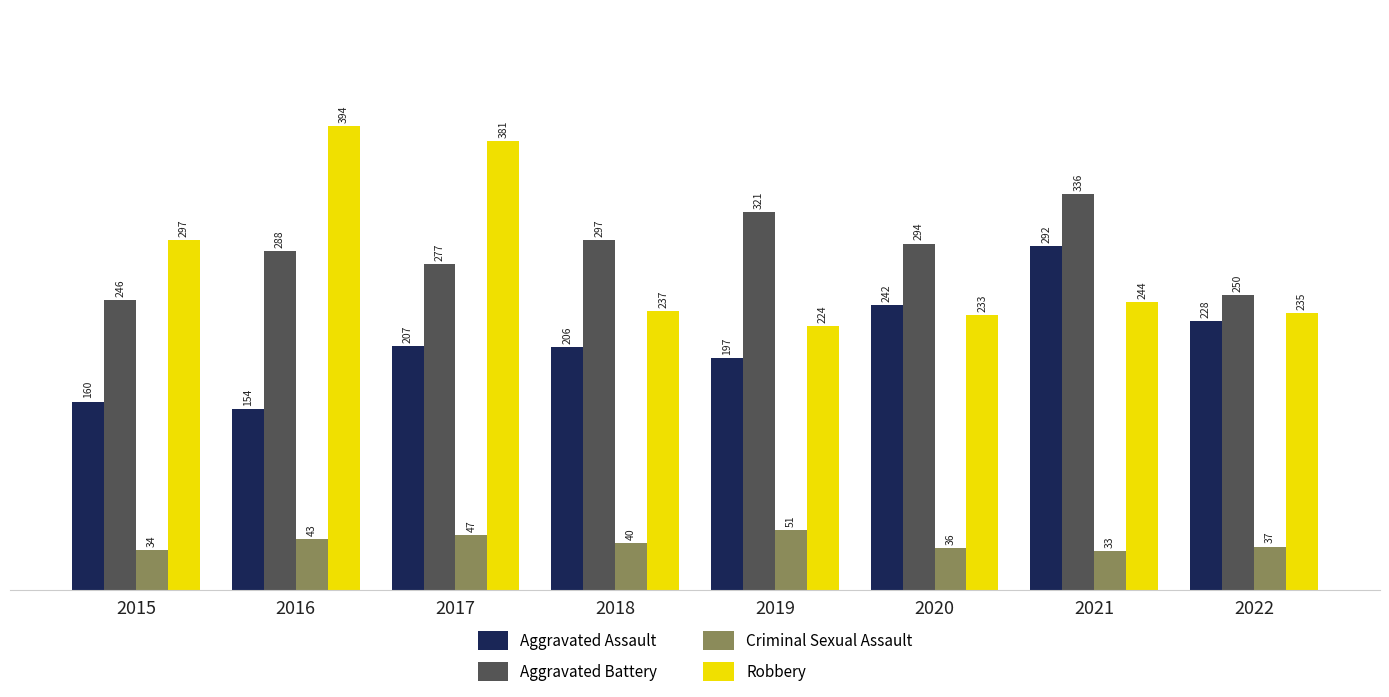

Rank the series by their maximum value, from highest to lowest.

Robbery, Aggravated Battery, Aggravated Assault, Criminal Sexual Assault